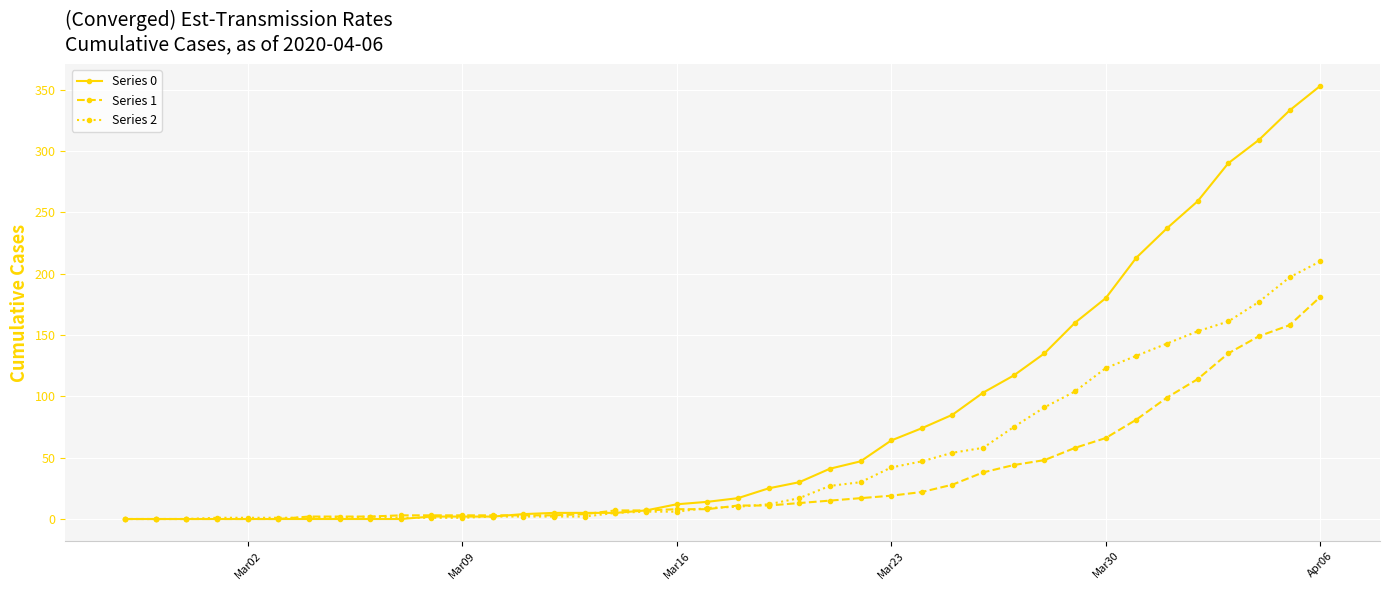

How many distinct data groups are displayed?

3